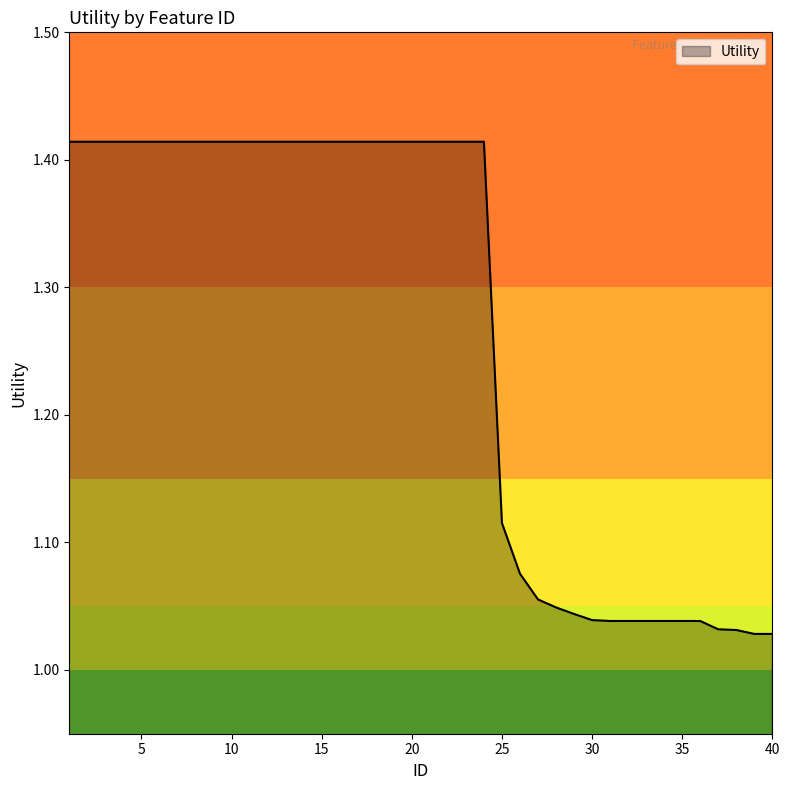

What is the difference between the maximum and minimum values?

0.4